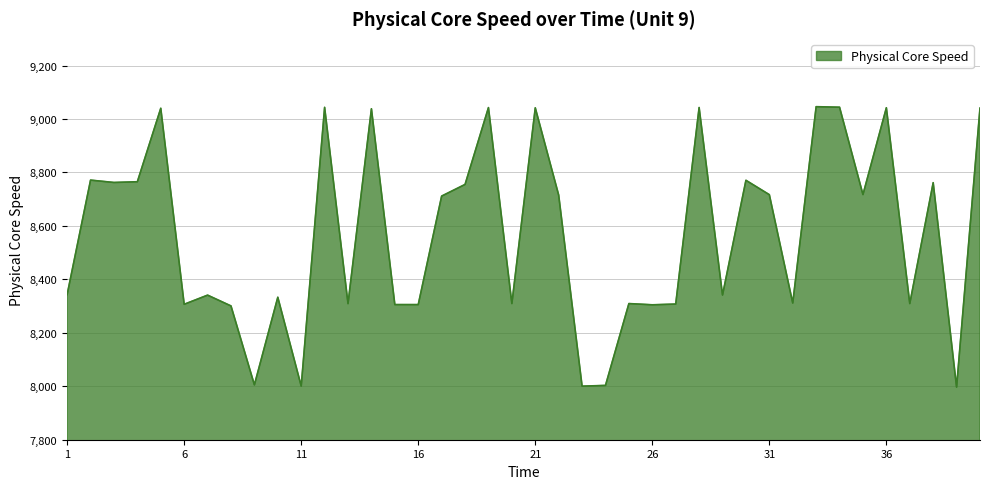

What is the difference between the second highest and minimum values?

1047.2